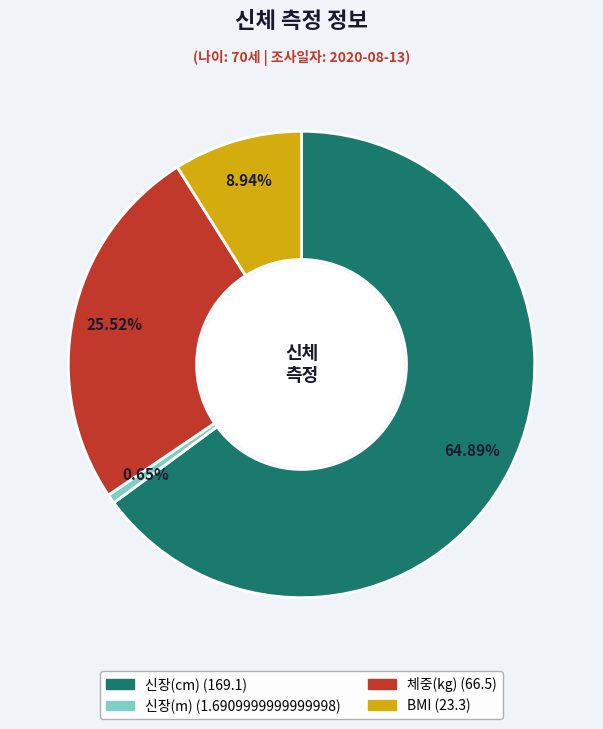

Combined, do 신장(m) and 신장(cm) account for over 50%?

Yes